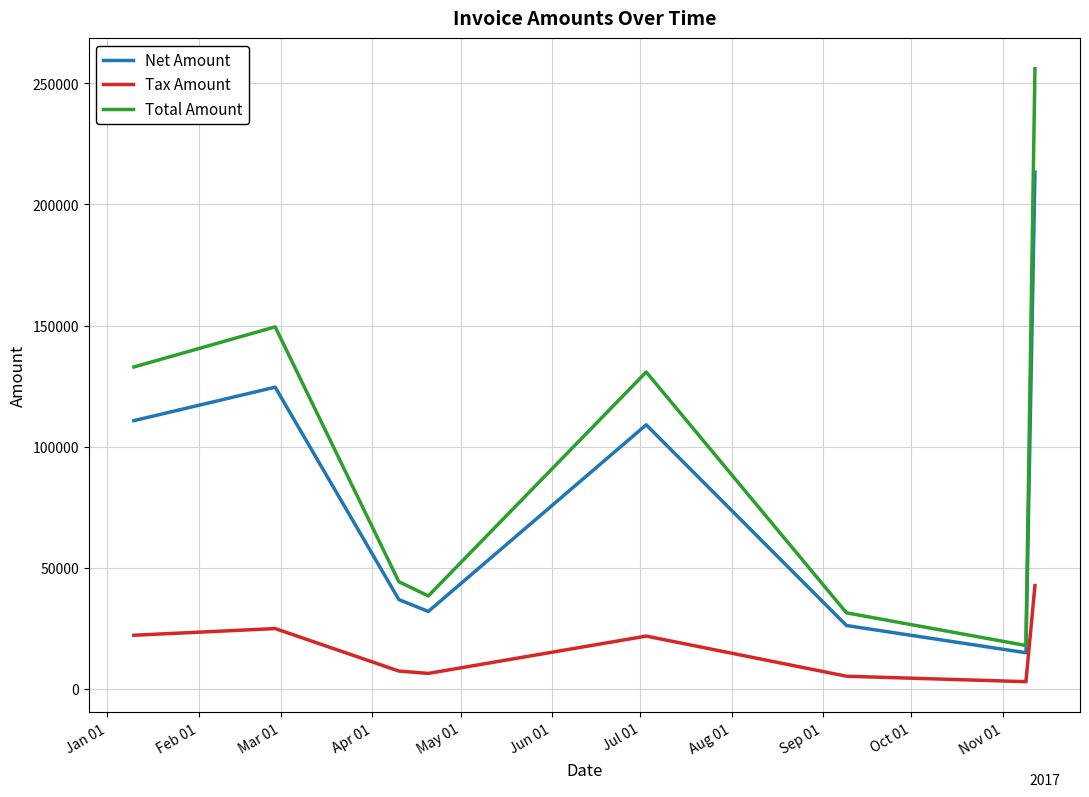

What is the average value of the Tax Amount series?

15263.6